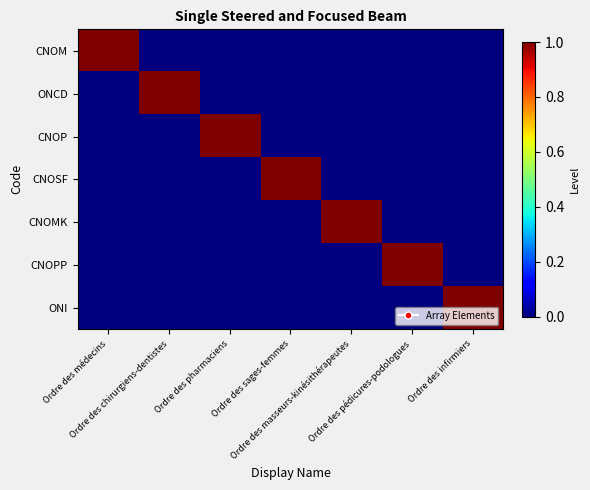

Between Ordre des pharmaciens and Ordre des infirmiers, which is larger?

Ordre des pharmaciens